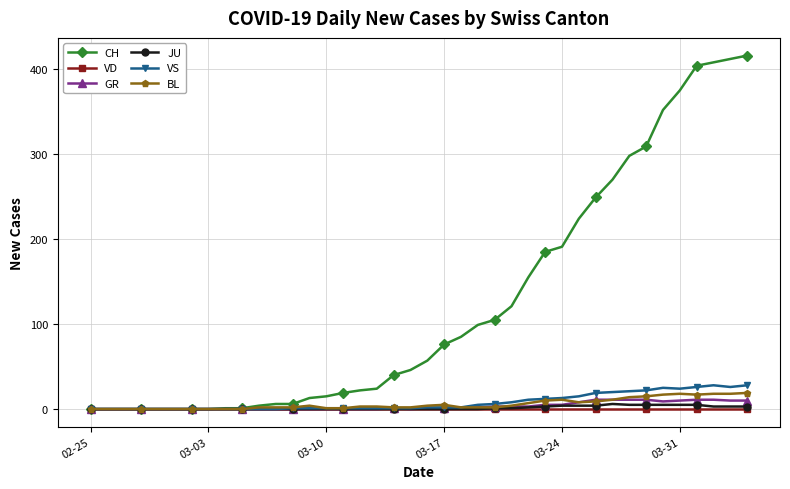

Which series has the widest spread of values?

CH